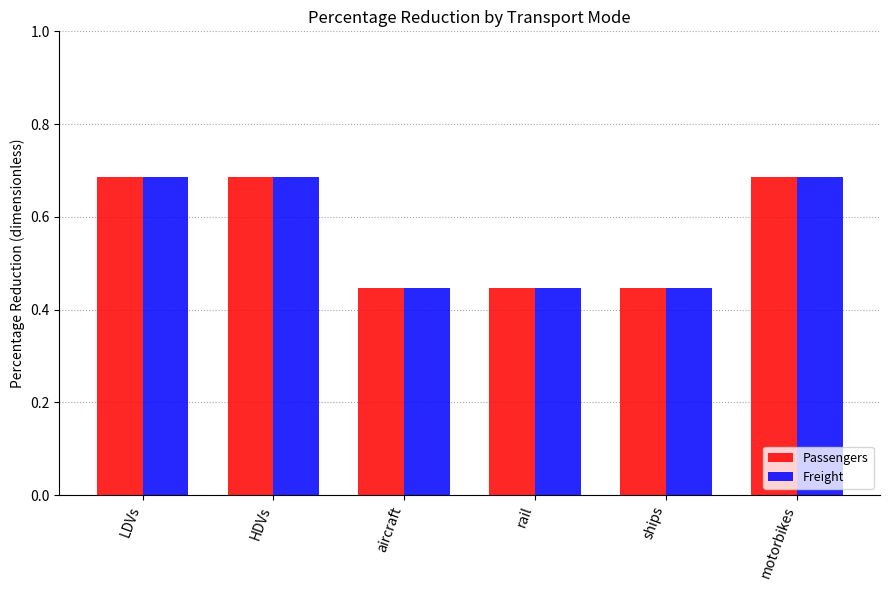

What is the average value of the Passengers series?

0.6